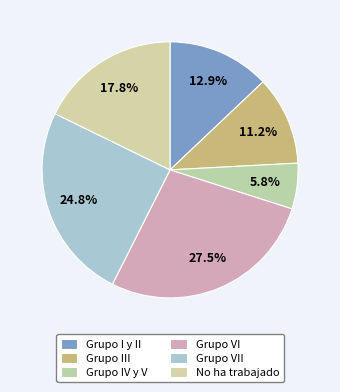

Which has a higher value, No ha trabajado or Grupo VI?

Grupo VI